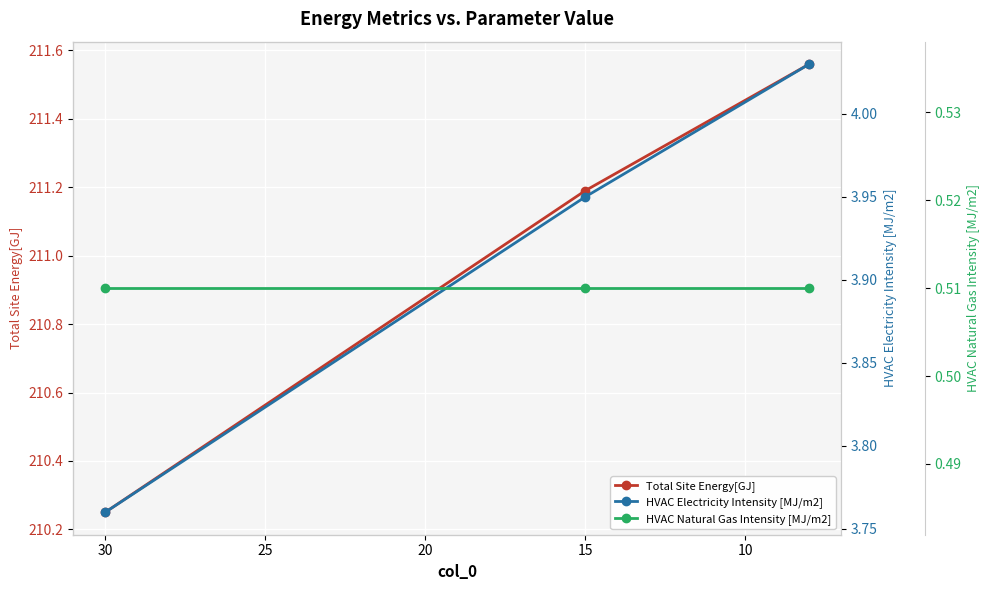

At 30, list the series in order from smallest to largest.

HVAC Natural Gas Intensity [MJ/m2], HVAC Electricity Intensity [MJ/m2], Total Site Energy[GJ]